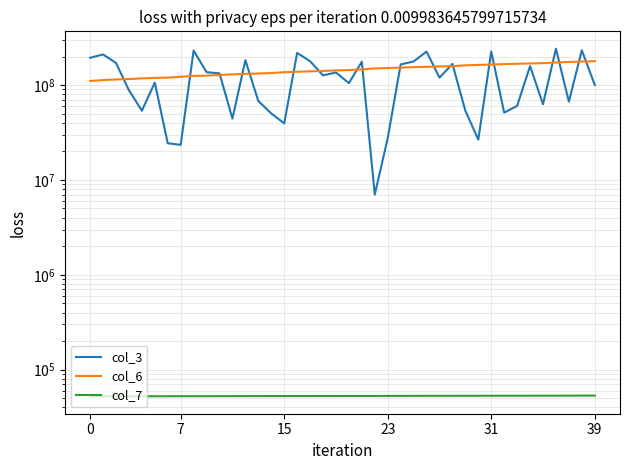

What is the average value of the col_7 series?

52767